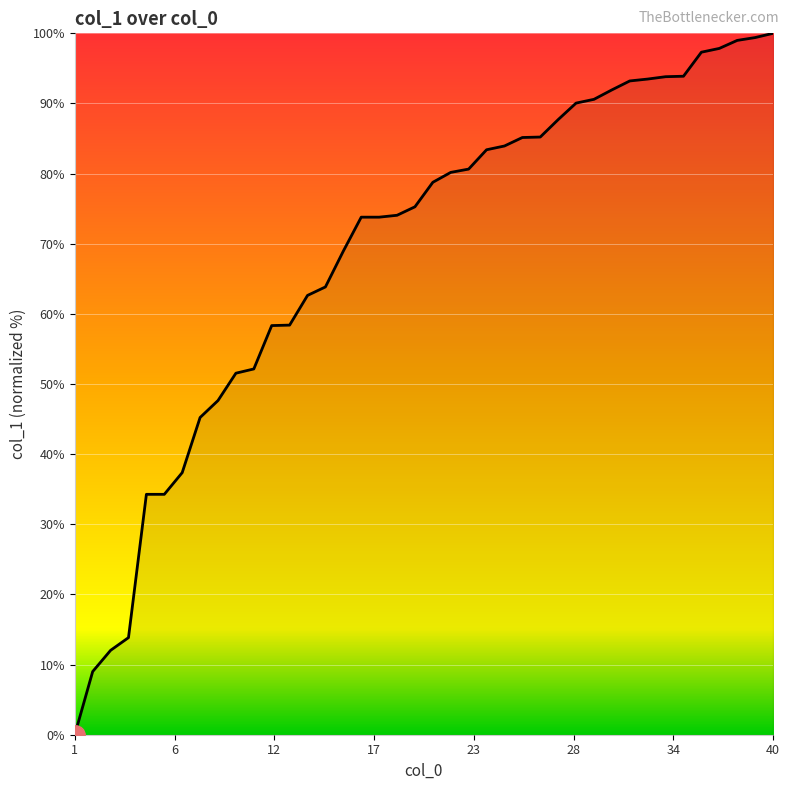

What is the maximum value shown in the chart?

100.0